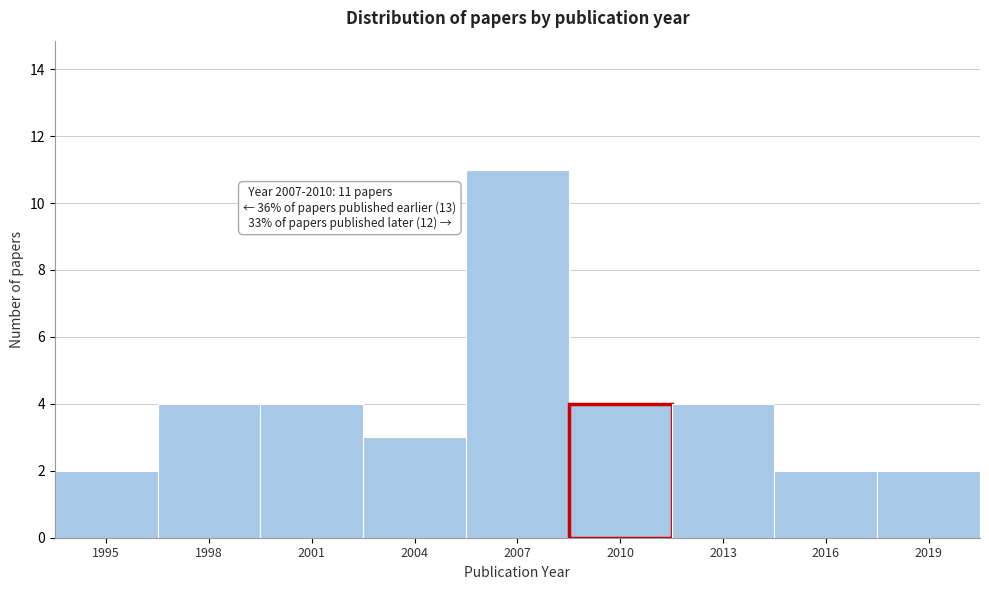

Reading left to right, list all the values displayed in this chart.

2	4	4	3	11	4	4	2	2